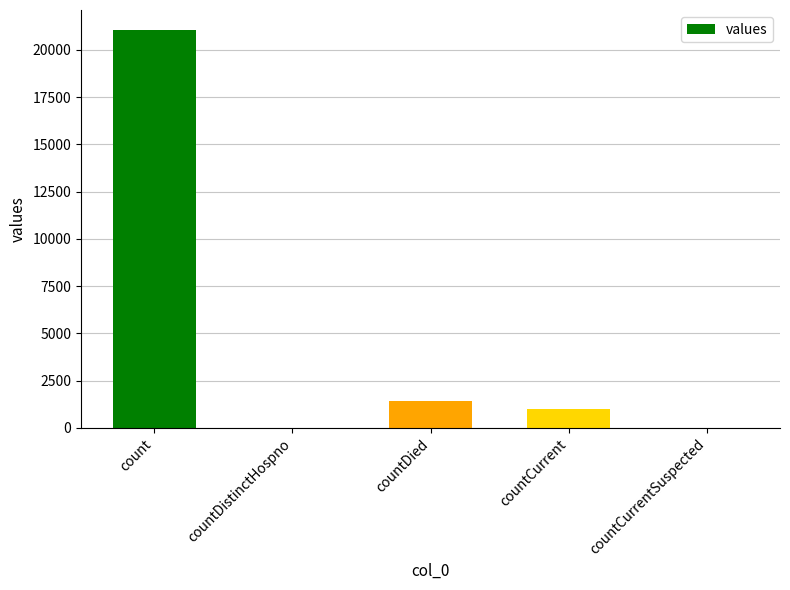

What is the greatest value displayed?

21050